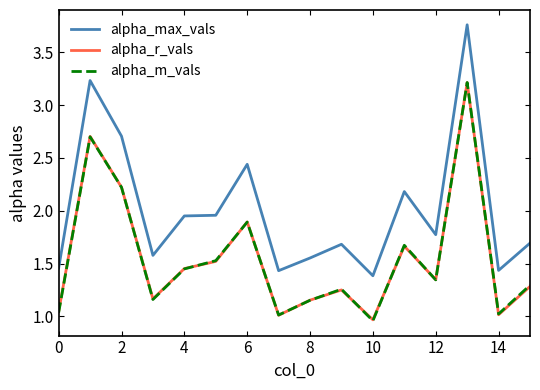

Which series has the largest range (max minus min)?

alpha_max_vals